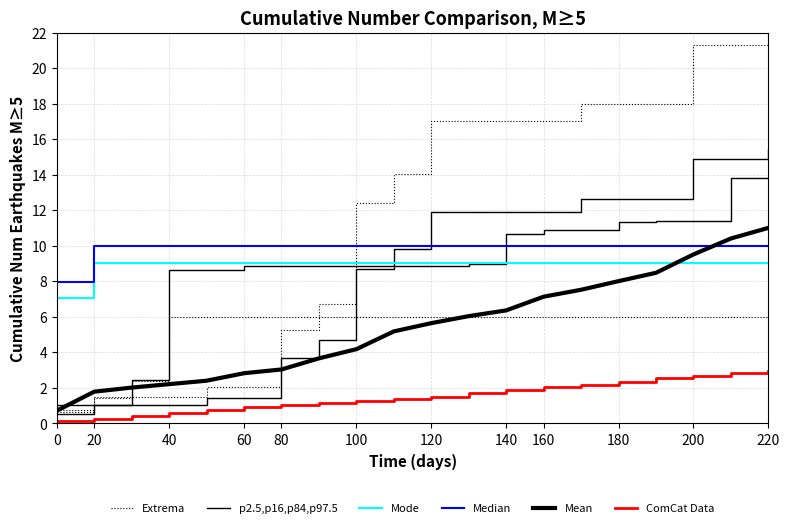

The value of ComCat Data at 20 is 0.2. True or false?

True